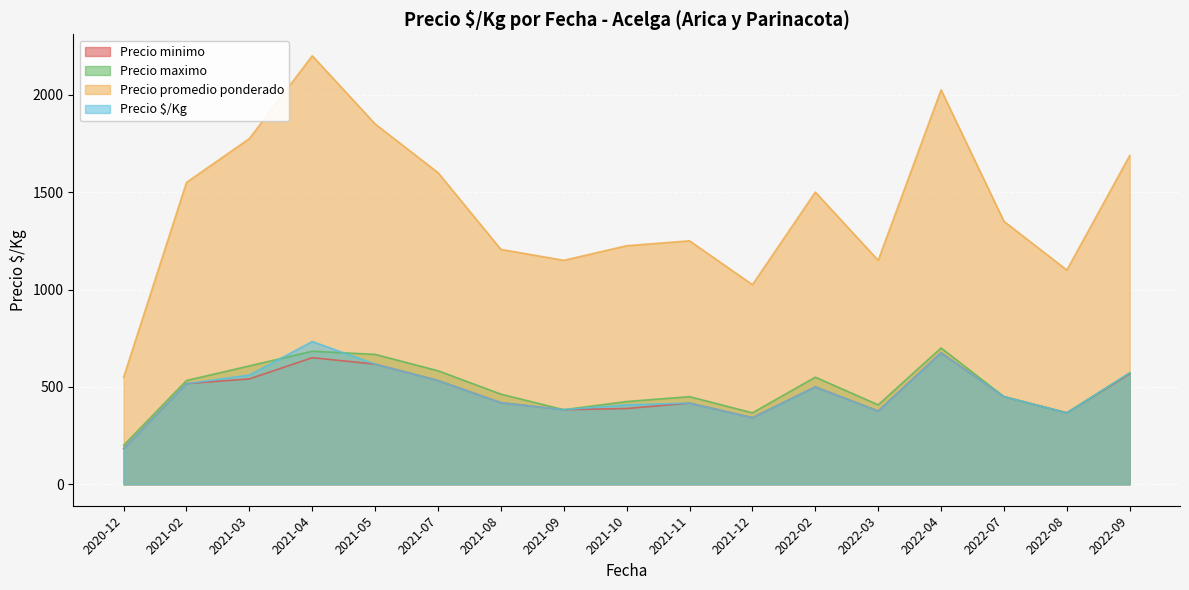

At 2021-04, list the series in order from largest to smallest.

Precio promedio ponderado, Precio $/Kg, Precio maximo, Precio minimo